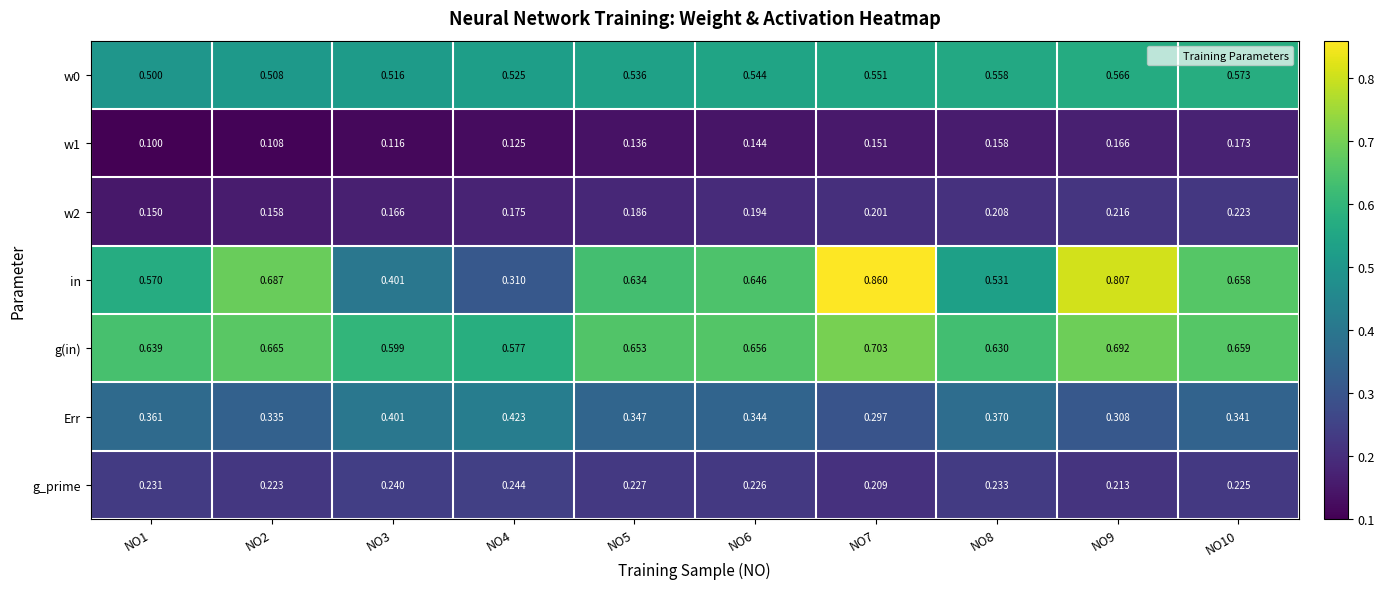

Which series has the largest total across all categories?

g(in)